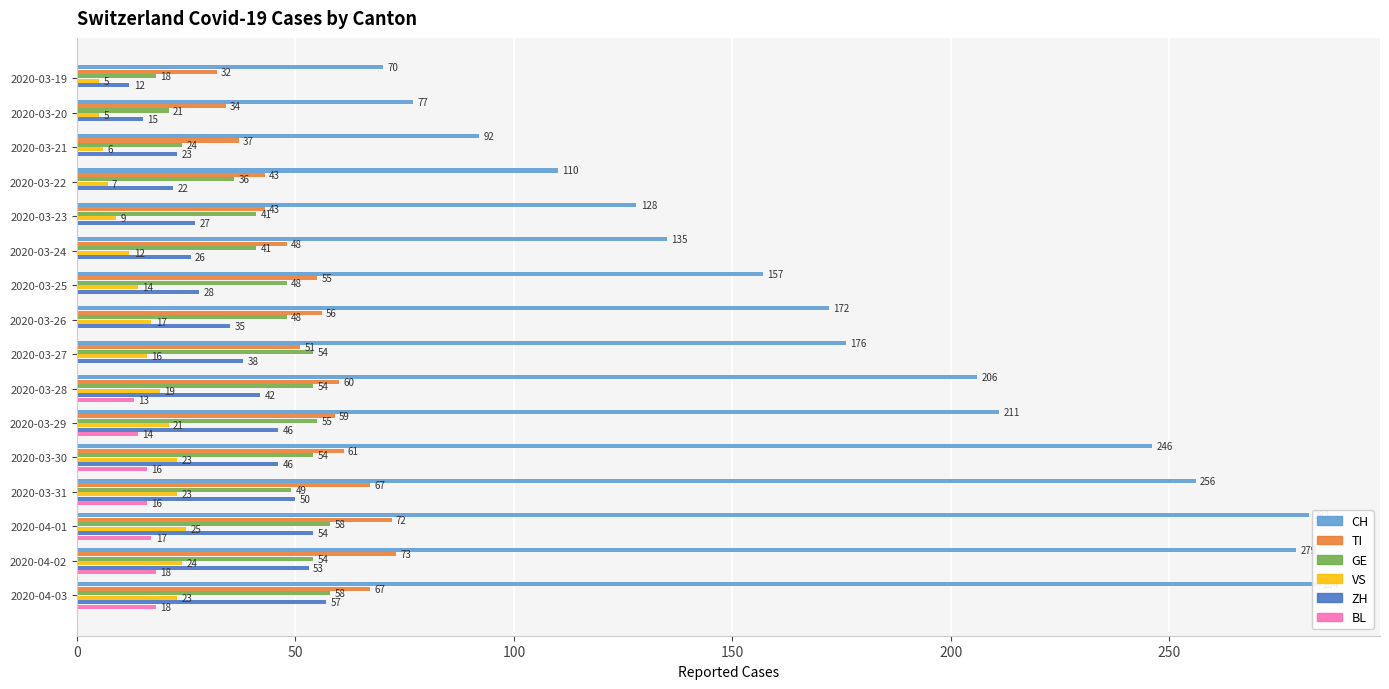

Reading left to right, what are all the values shown in this chart?

CH: 70	77	92	110	128	135	157	172	176	206	211	246	256	282	279	284
TI: 32	34	37	43	43	48	55	56	51	60	59	61	67	72	73	67
GE: 18	21	24	36	41	41	48	48	54	54	55	54	49	58	54	58
VS: 5	5	6	7	9	12	14	17	16	19	21	23	23	25	24	23
ZH: 12	15	23	22	27	26	28	35	38	42	46	46	50	54	53	57
BL: 0	0	0	0	0	0	0	0	0	13	14	16	16	17	18	18